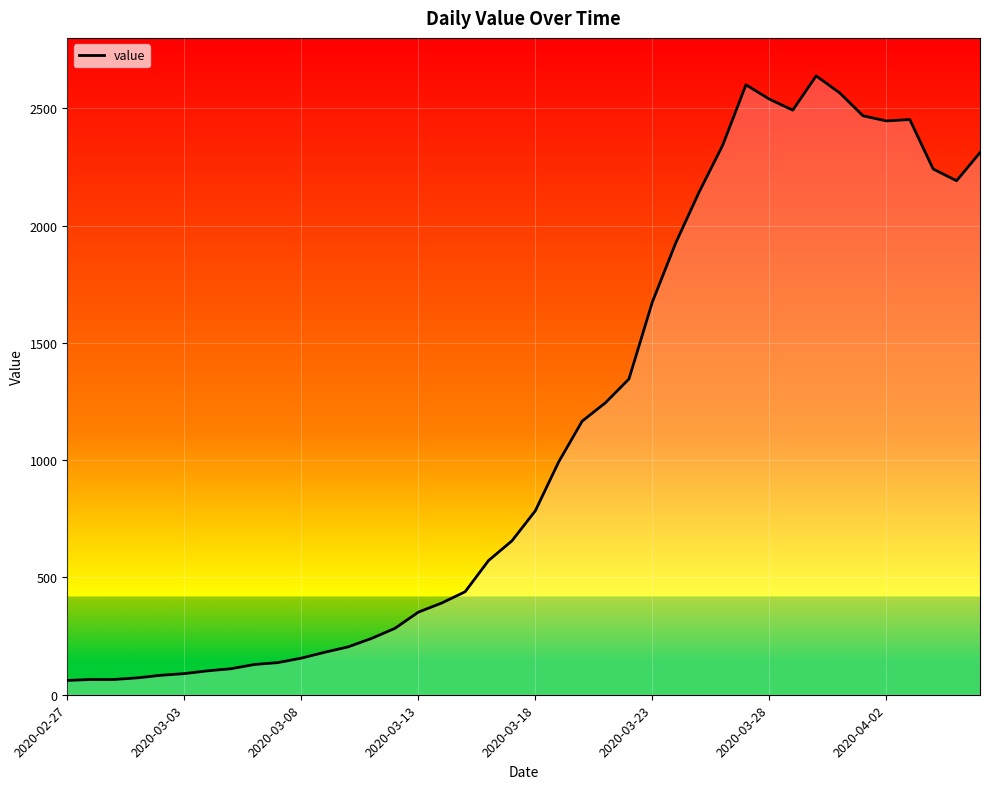

What is the greatest value displayed?

2638